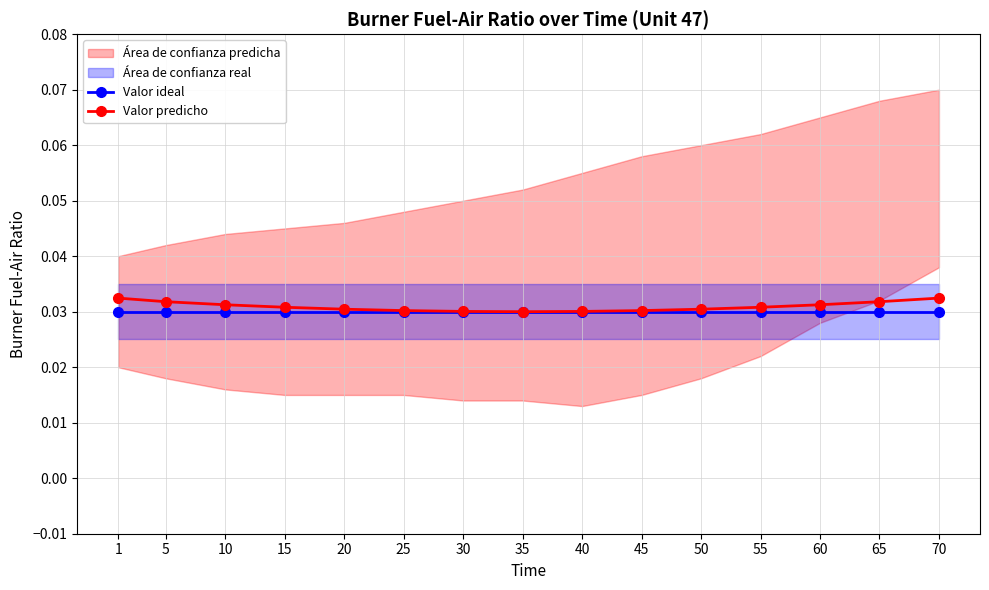

At how many categories does at least one series exceed 0?

15